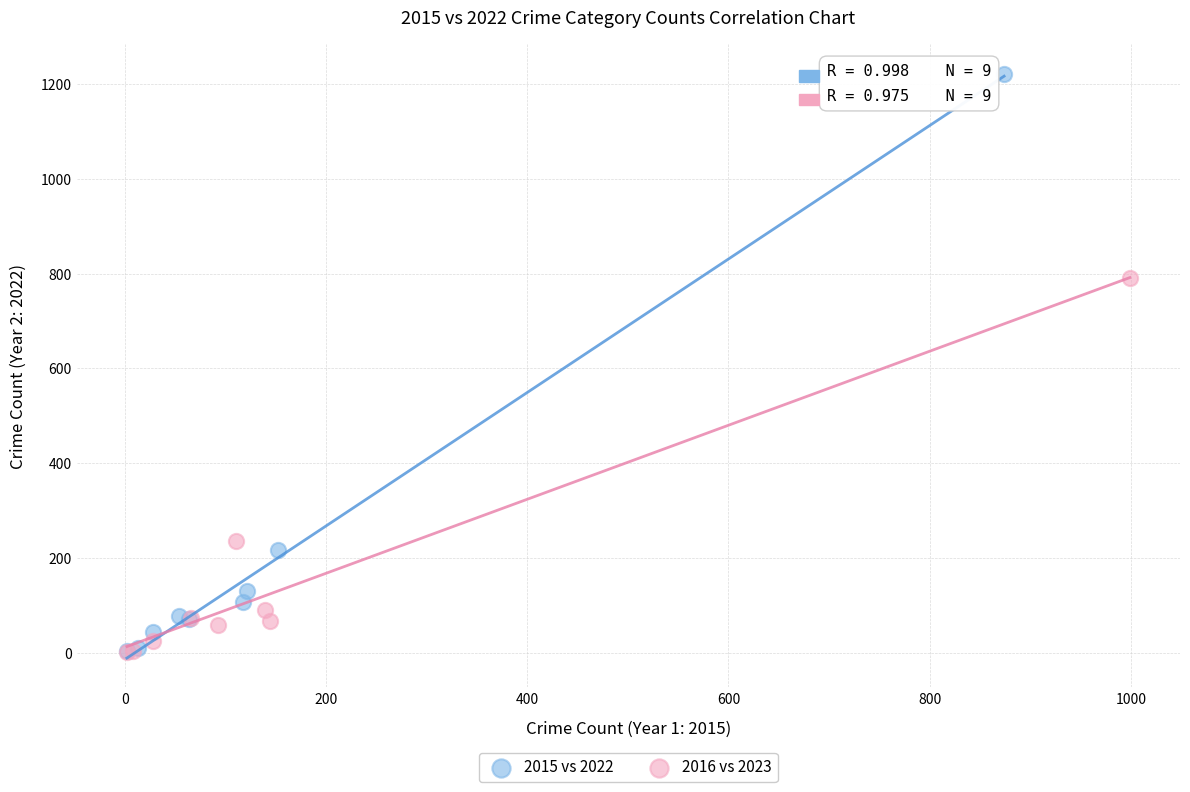

Which series has the widest spread of Y values?

2015 vs 2022